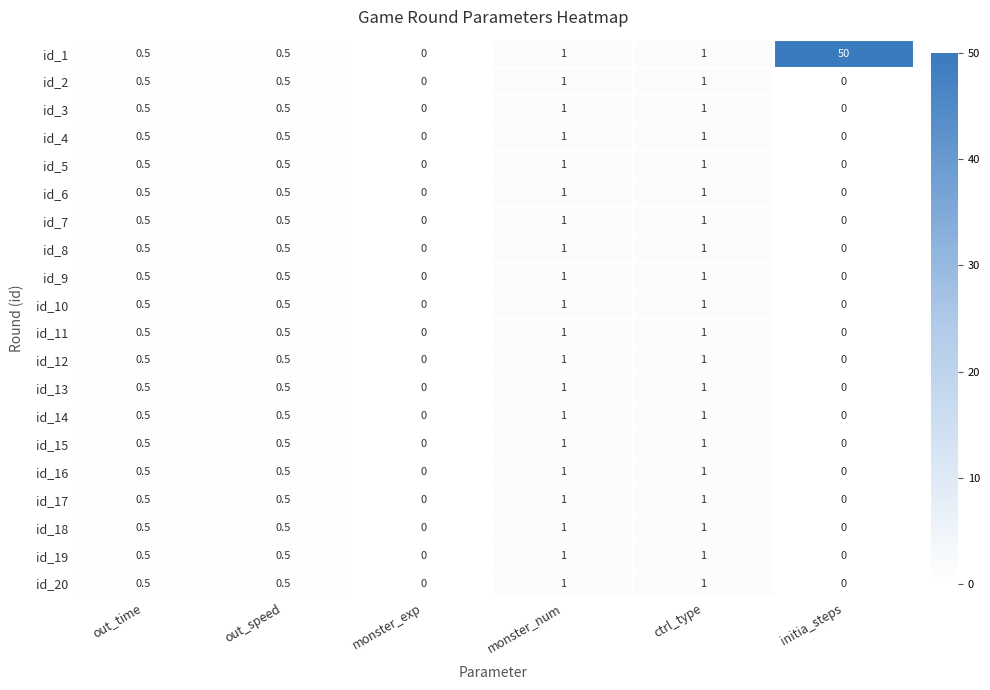

The value of id_2 at monster_num is 0.3. True or false?

False